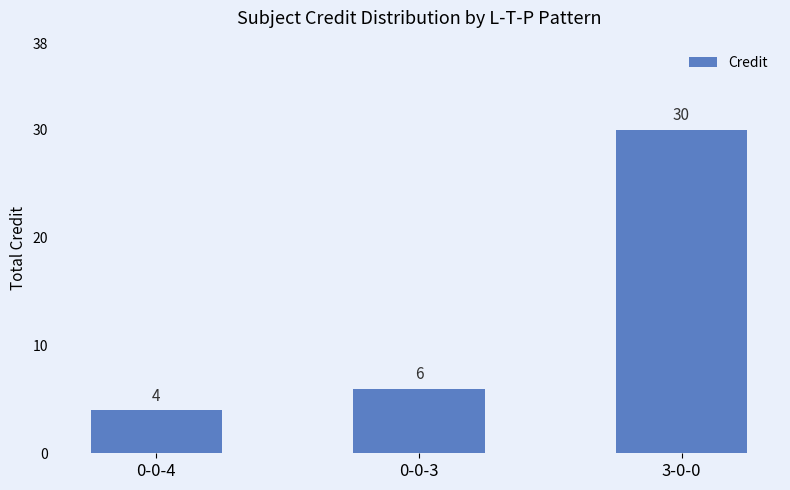

True or false: the data shows 4 at 0-0-4.

True